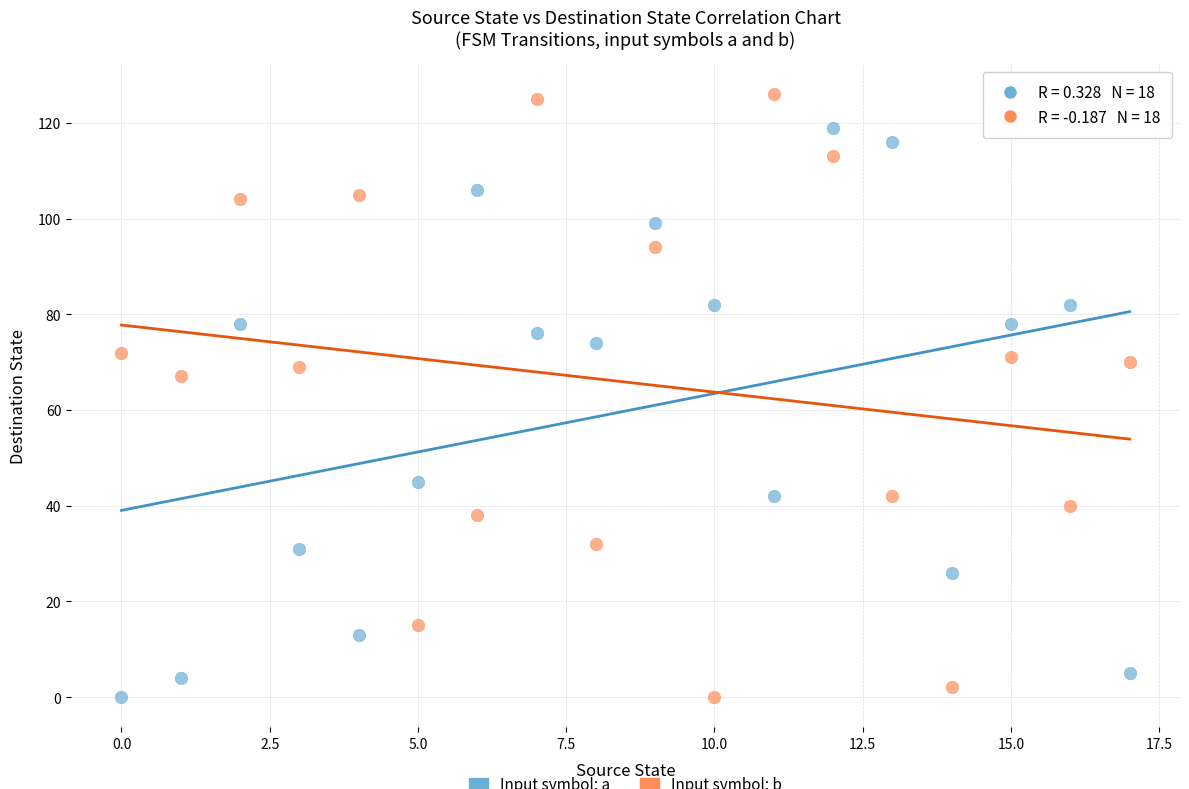

Across all data points, what is the range of Y values (max minus min)?

126